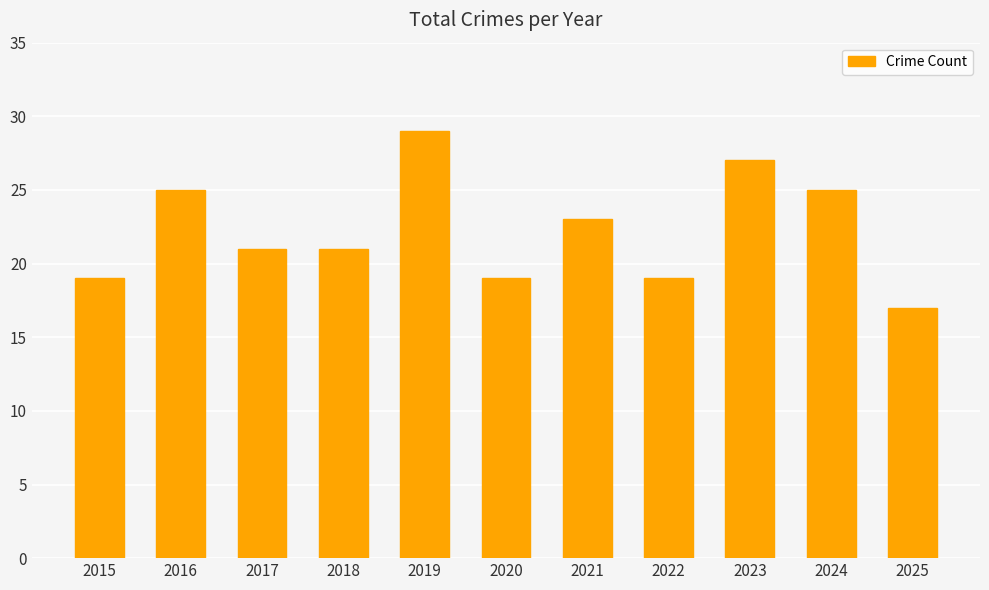

Is it true that the value at 2021 is 23?

True